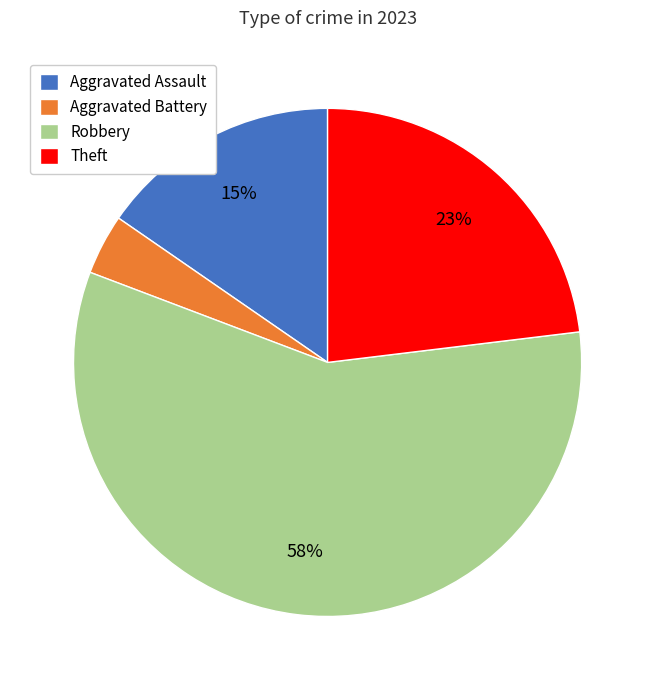

To the nearest percent, what portion does Aggravated Battery represent?

4%